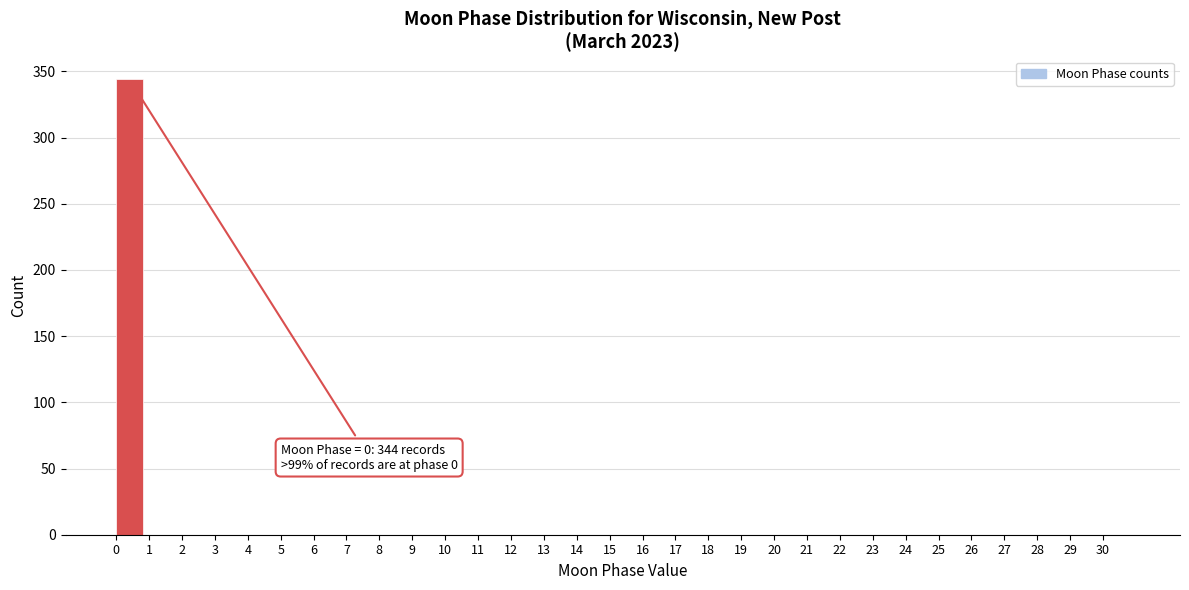

Which range on the x-axis has the tallest bar?

0 to 1